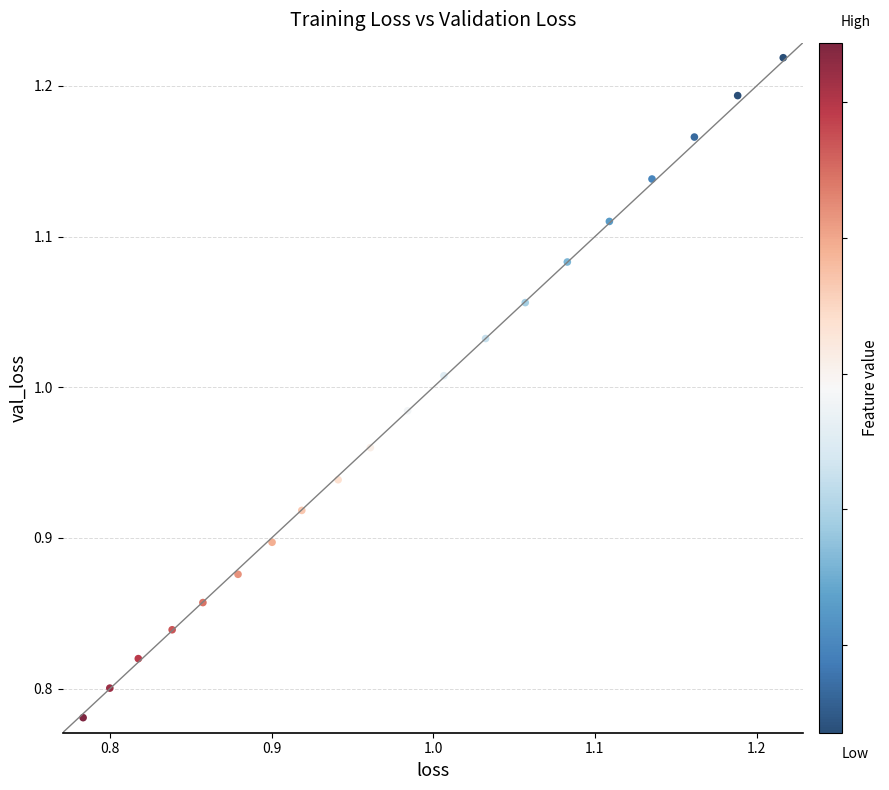

What is the range of Y values (max minus min)?

0.4